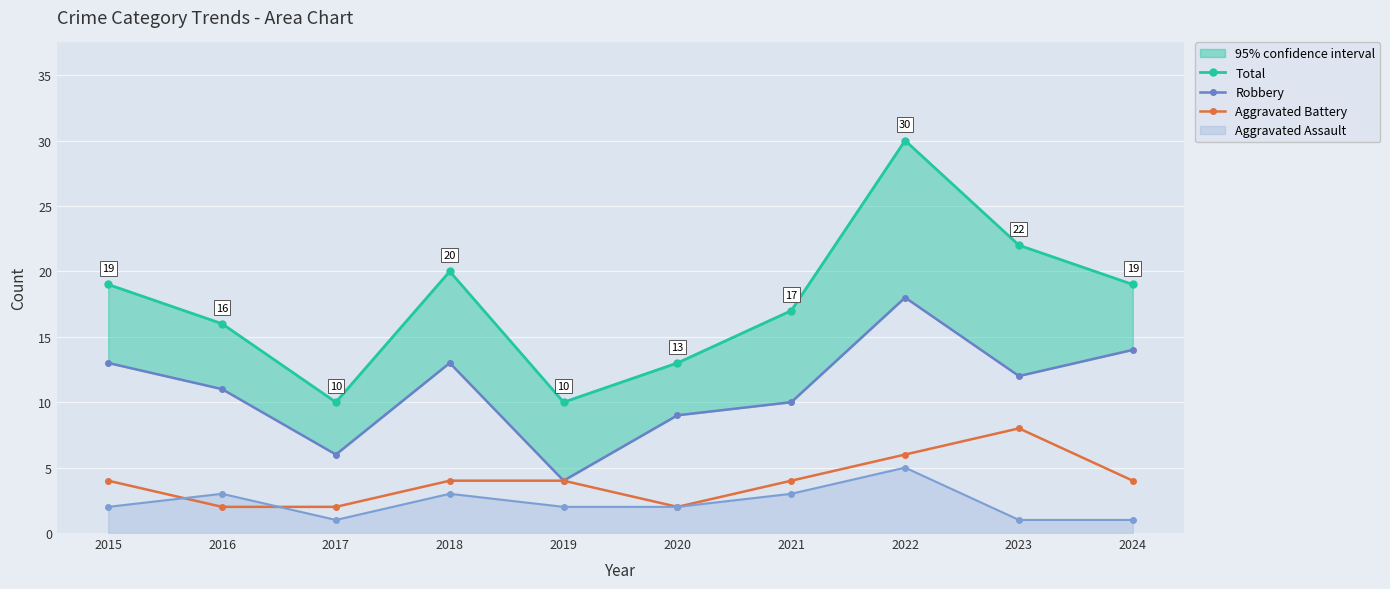

What is the maximum value for Aggravated Battery?

8